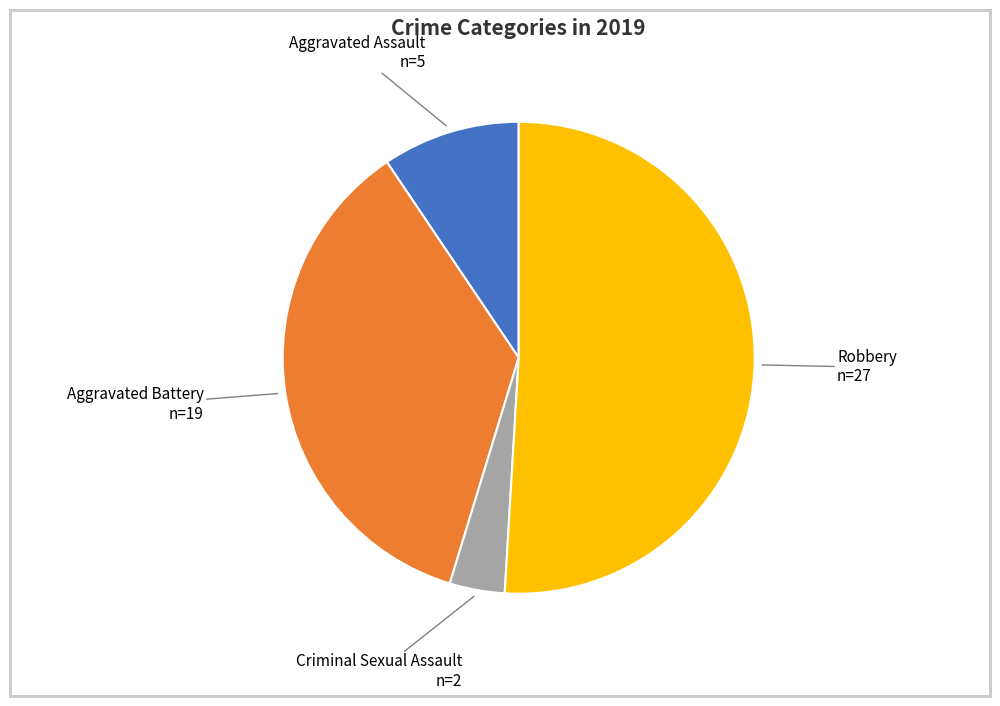

The Robbery slice represents 51% of the pie. True or false?

True